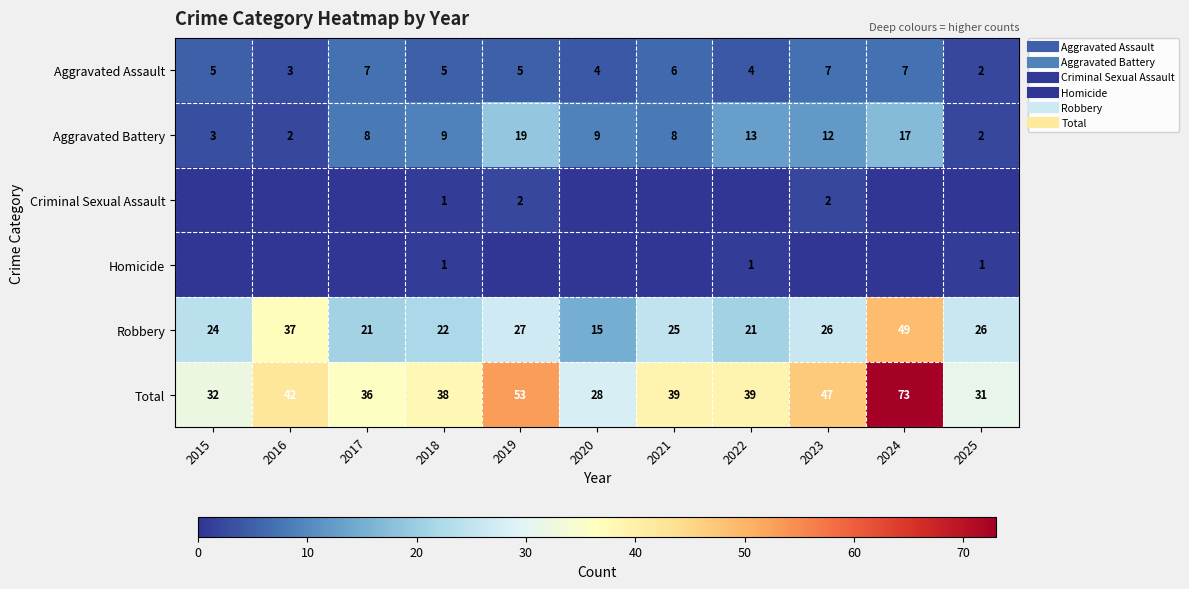

Which series has the largest range (max minus min)?

Total